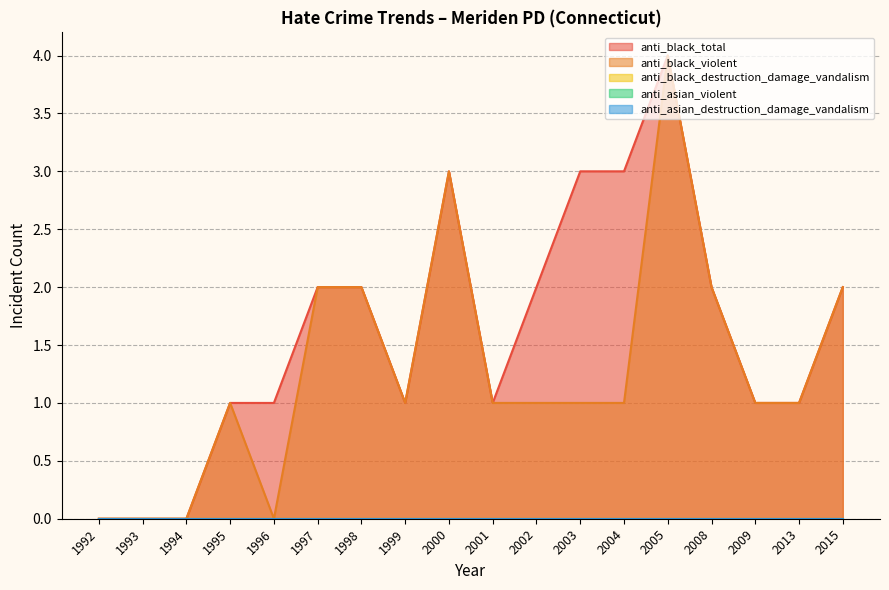

Which series has the largest total across all categories?

anti_black_total